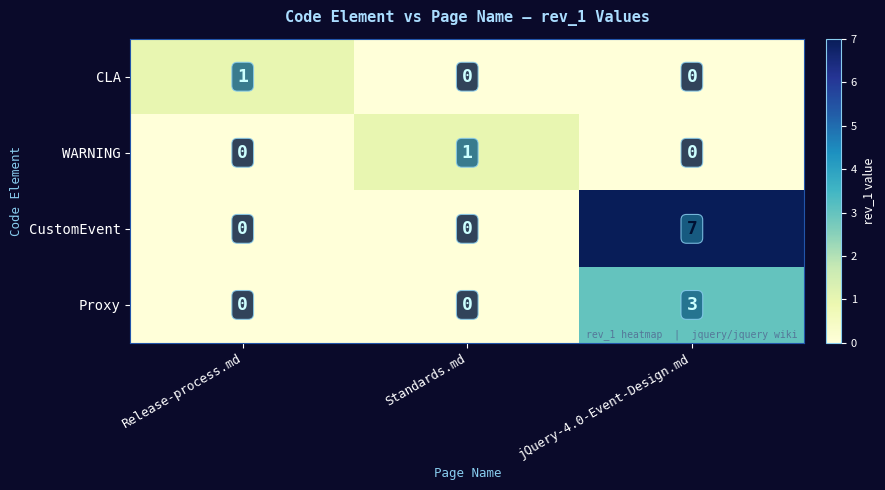

What is the total value across all series at Standards.md?

1